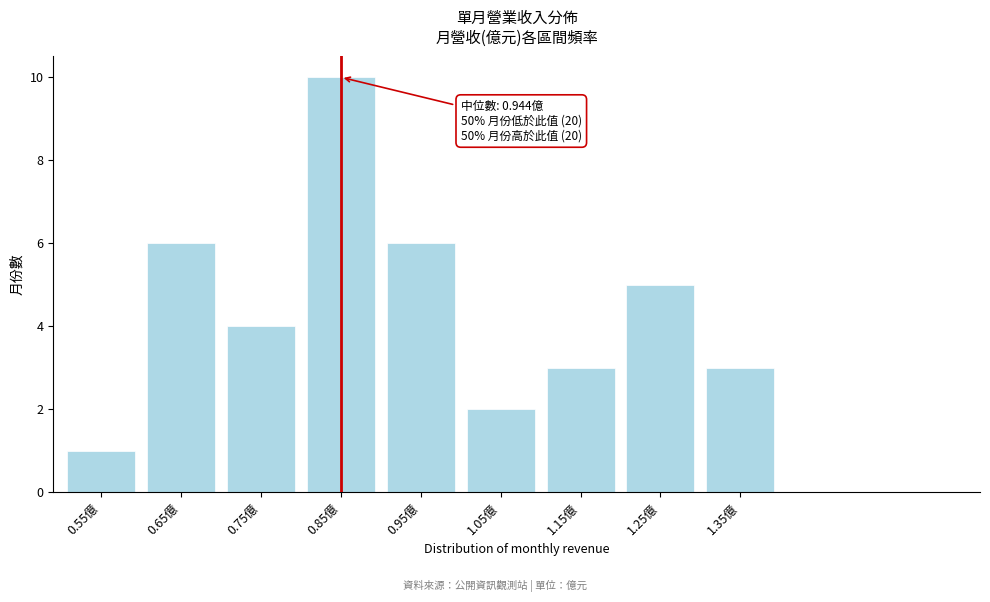

Reading left to right, transcribe all the data shown in this chart.

0.55億=1	0.65億=6	0.75億=4	0.85億=10	0.95億=6	1.05億=2	1.15億=3	1.25億=5	1.35億=3